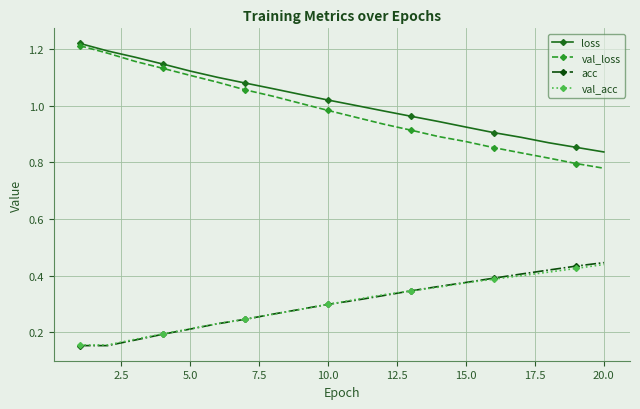

True or false: val_acc and loss intersect in this chart.

False